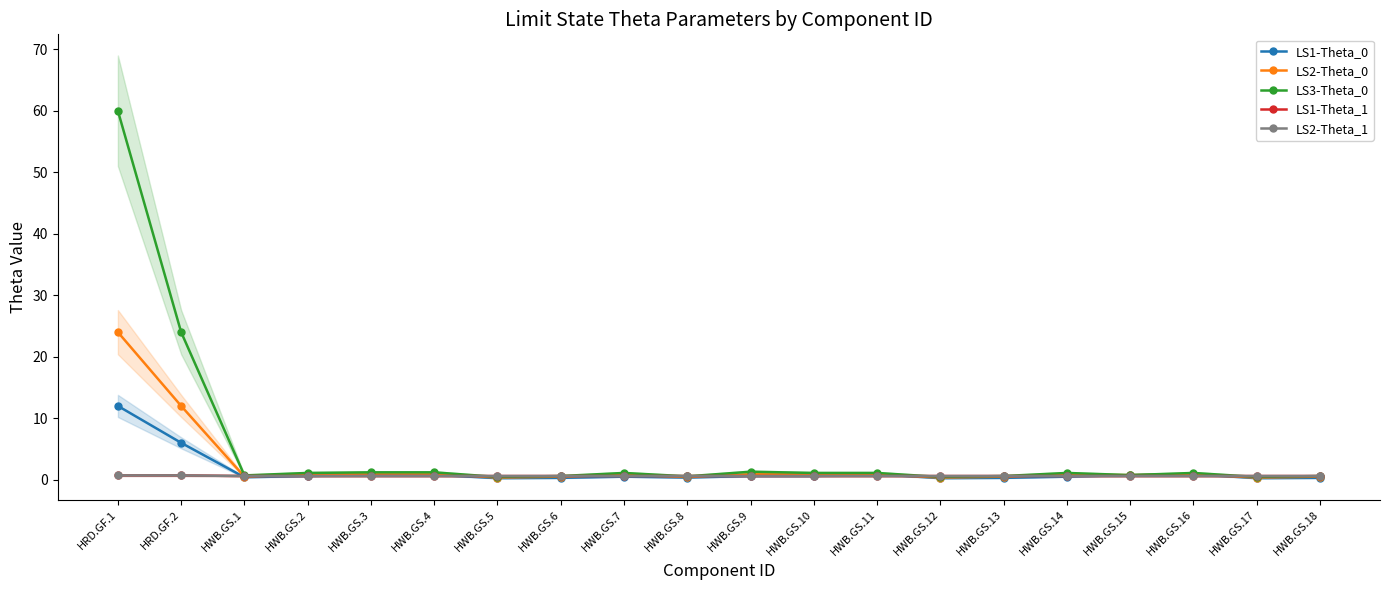

What is the difference between the maximum and minimum values in the LS3-Theta_0 series?

59.5